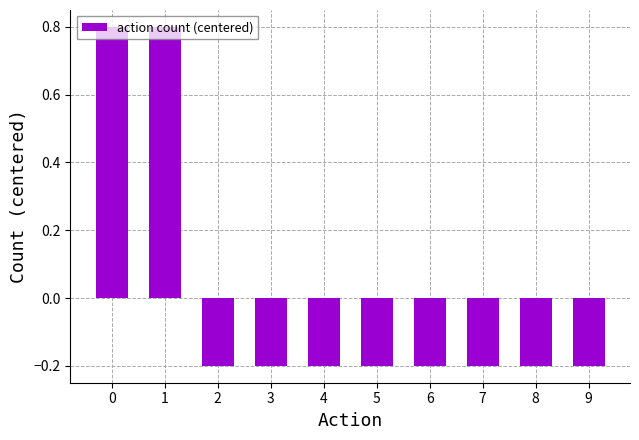

What is the greatest value displayed?

0.8